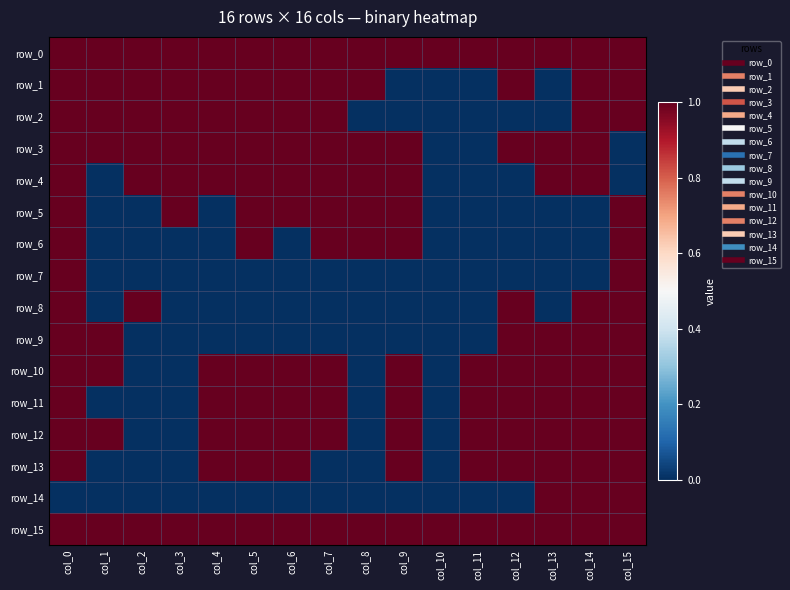

How many series are shown in this chart?

16